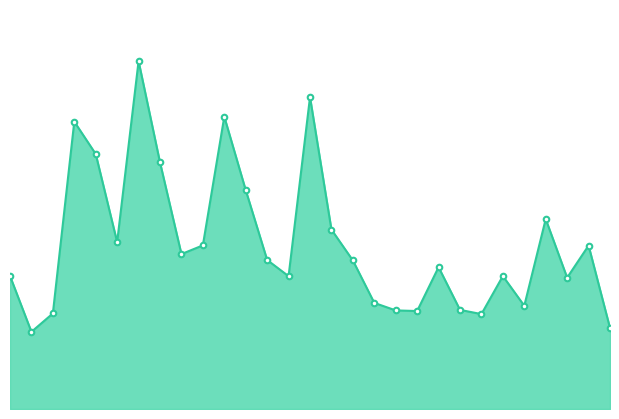

Does the chart display data point markers on the line(s)?

No